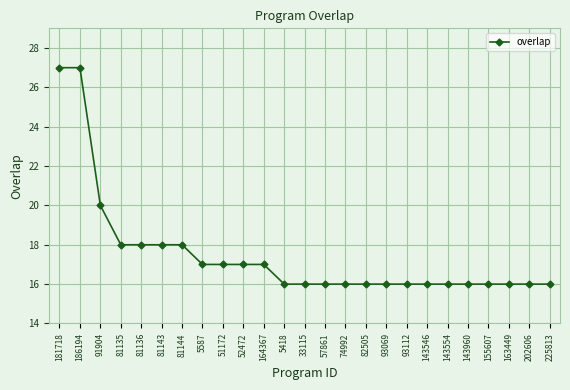

Does the chart display data point markers on the line(s)?

Yes